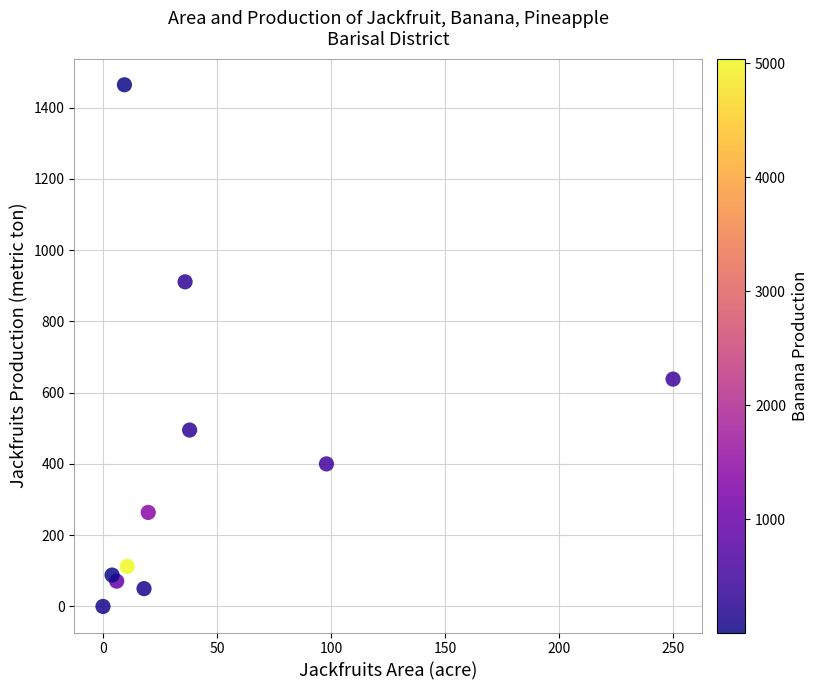

What Y value in the scatter plot is closest to 732?

638.0